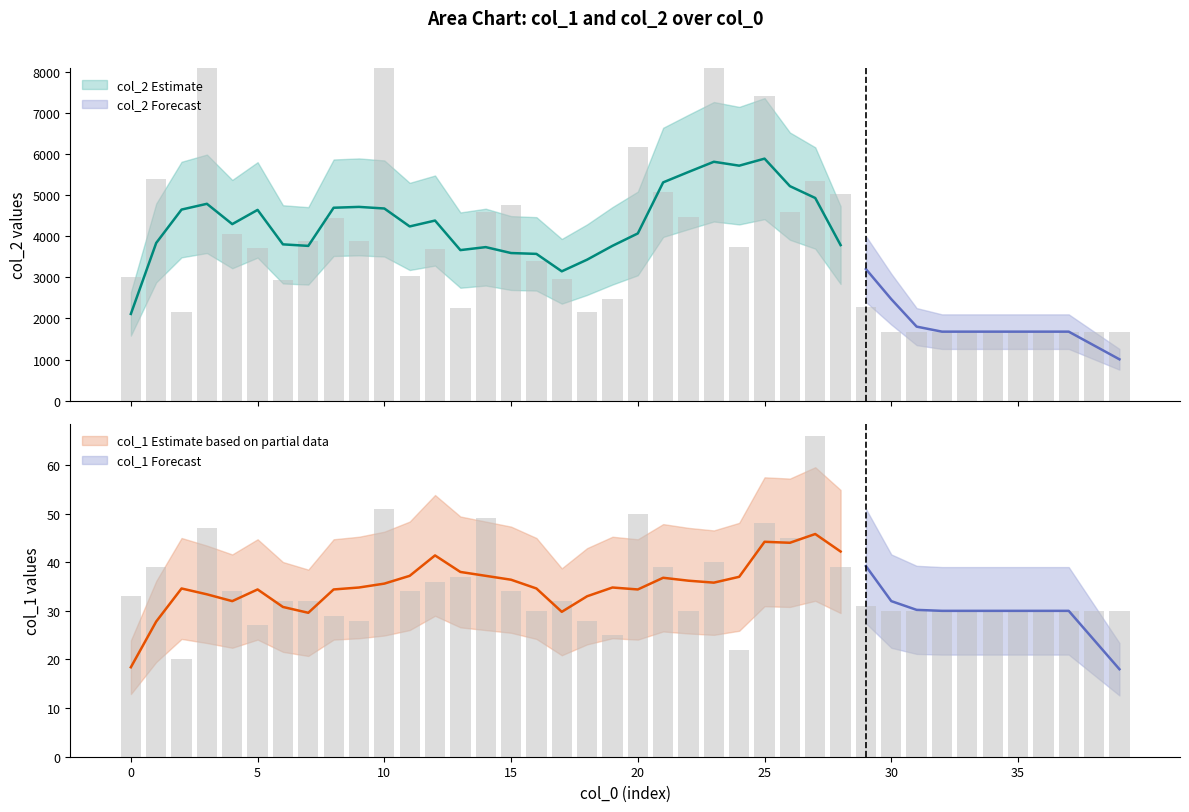

Reading left to right, list all the values displayed in this chart.

col_2: 3000	5395	2159	8622	4058	3701	2927	3886	4436	3872	8336	3030	3691	2256	4586	4746	3393	2971	2154	2467	6164	5073	4477	8358	3733	7402	4599	5331	5017	2291	1680	1680	1680	1680	1680	1680	1680	1680	1680	1680
col_1: 33	39	20	47	34	27	32	32	29	28	51	34	36	37	49	34	30	32	28	25	50	39	30	40	22	48	45	66	39	31	30	30	30	30	30	30	30	30	30	30